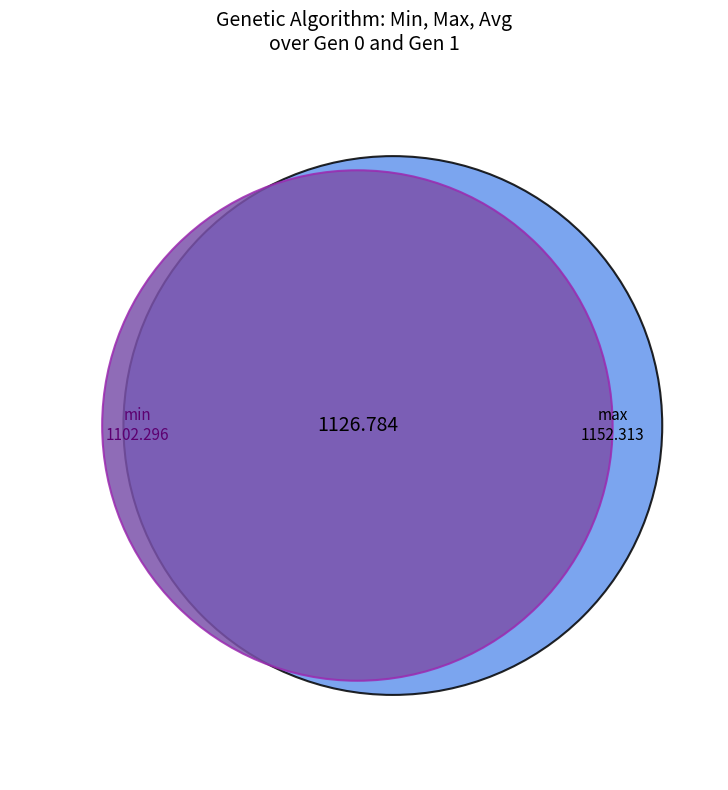

How many segments does this pie chart have?

2